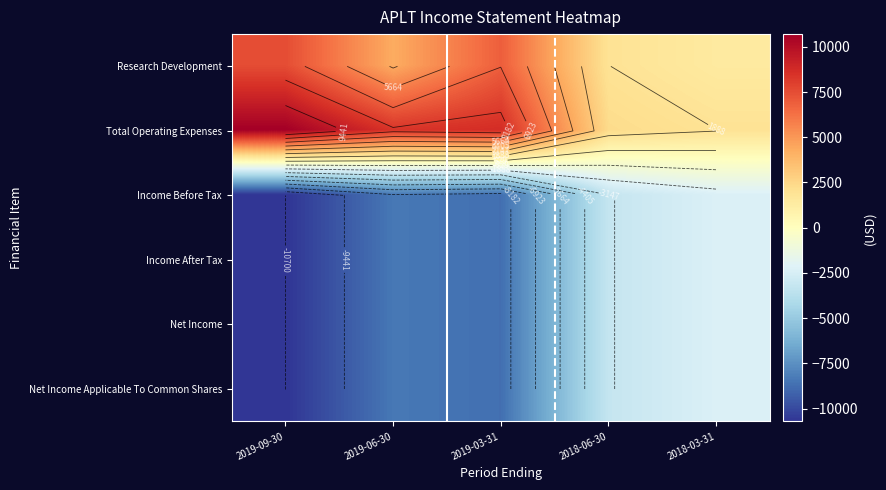

List the series in order of their peak value, highest first.

Total Operating Expenses, Research Development, Income Before Tax, Income After Tax, Net Income, Net Income Applicable To Common Shares